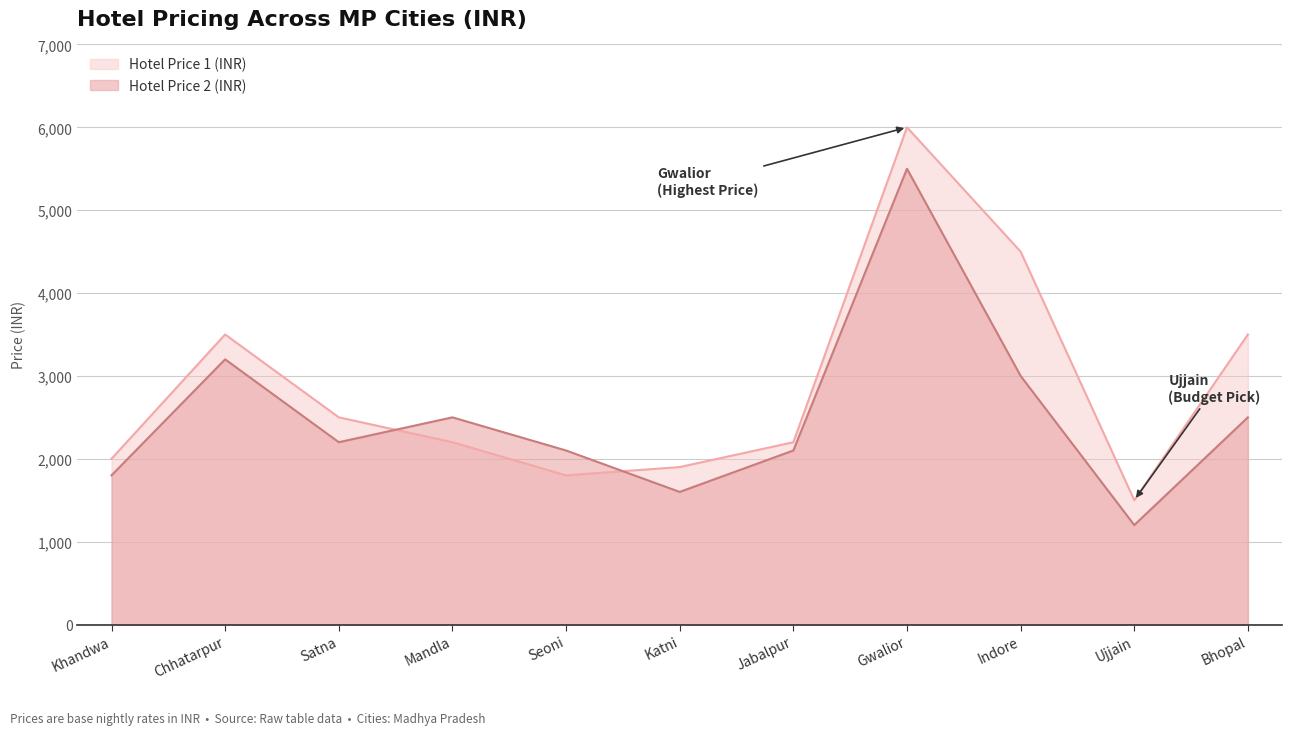

What is the greatest value displayed?

6000